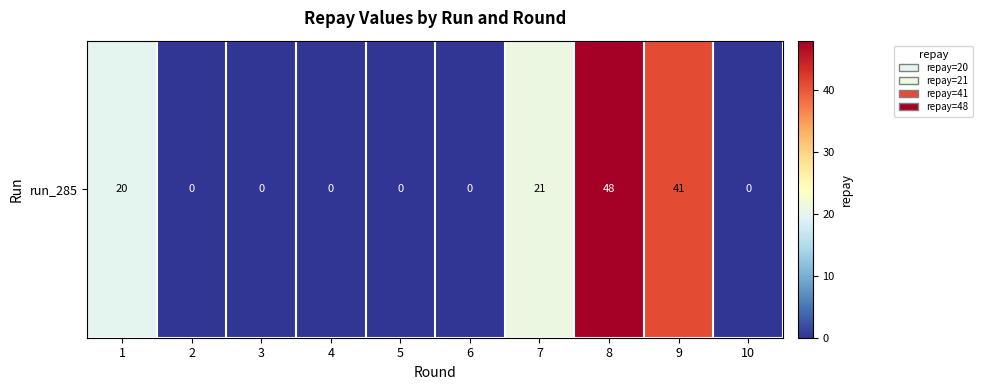

What is the difference between the values at 2 and 8?

48